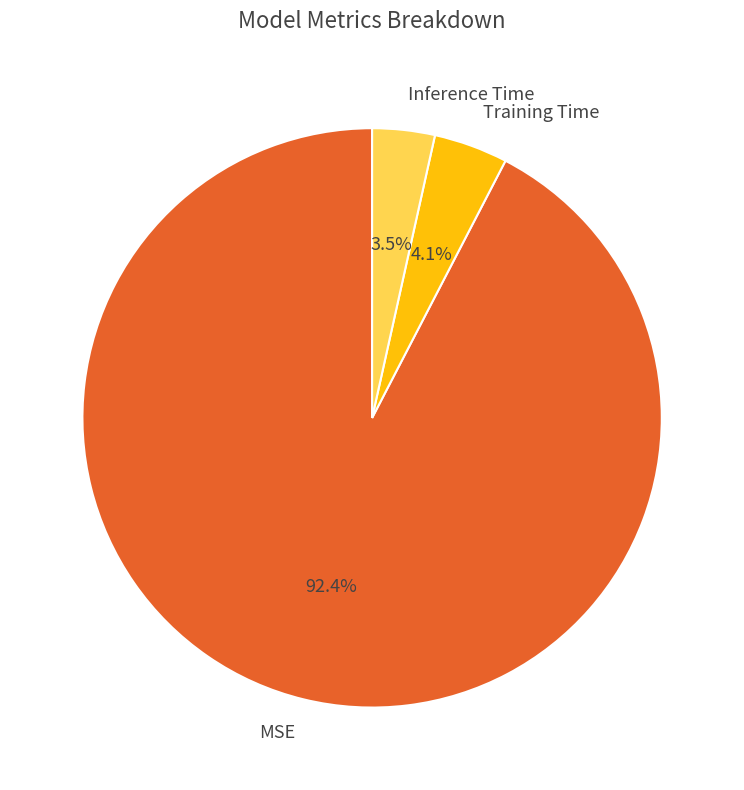

Is it true that Training Time is 4% of the pie?

True